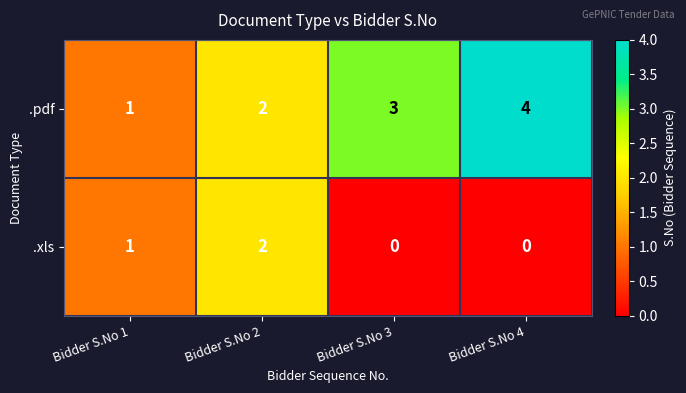

Reading left to right, what are all the values shown in this chart?

.pdf: 1	2	3	4
.xls: 1	2	0	0